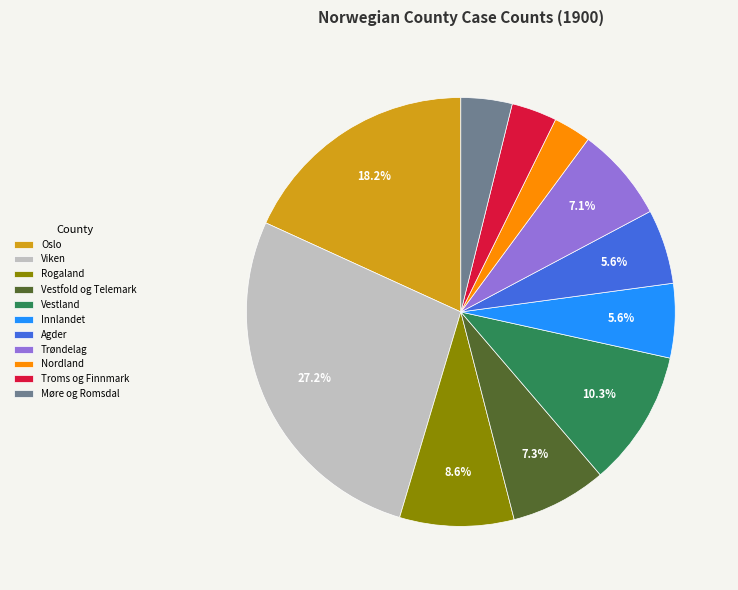

What percentage do Oslo and Rogaland together represent?

26.8%